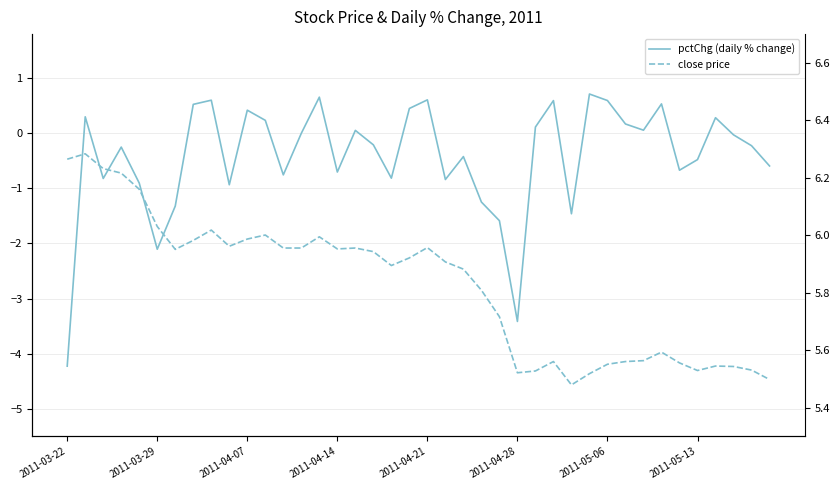

Where is close price nearest to the value 5?

28